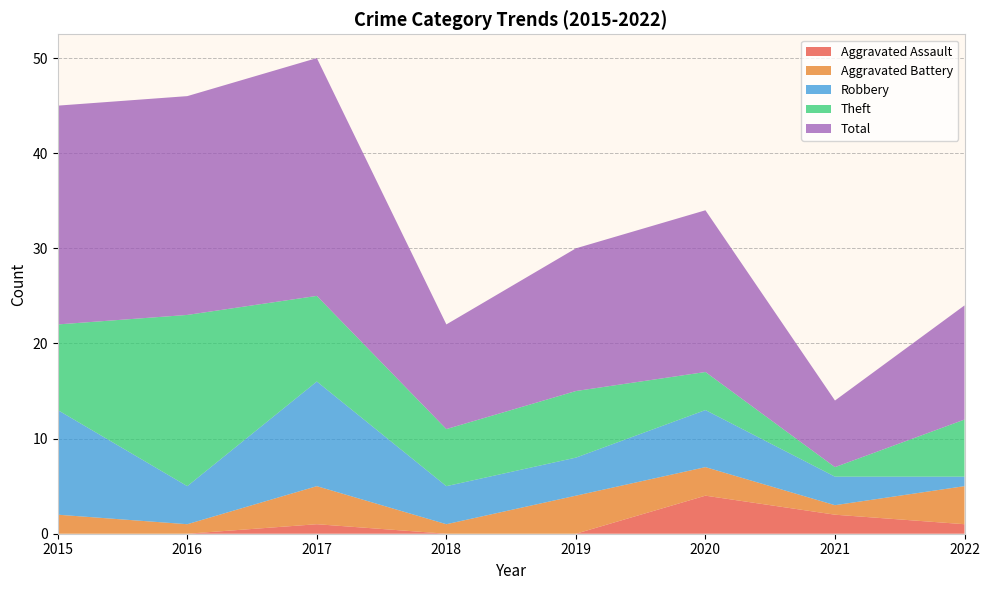

Reading right to left, list all the values displayed in this chart.

Aggravated Assault: 2022=1	2021=2	2020=4	2019=0	2018=0	2017=1	2016=0	2015=0
Aggravated Battery: 2022=4	2021=1	2020=3	2019=4	2018=1	2017=4	2016=1	2015=2
Robbery: 2022=1	2021=3	2020=6	2019=4	2018=4	2017=11	2016=4	2015=11
Theft: 2022=6	2021=1	2020=4	2019=7	2018=6	2017=9	2016=18	2015=9
Total: 2022=12	2021=7	2020=17	2019=15	2018=11	2017=25	2016=23	2015=23